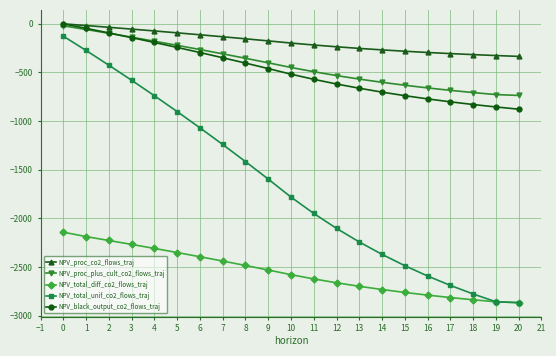

The value of NPV_black_output_co2_flows_traj at 6 is -178.2. True or false?

False